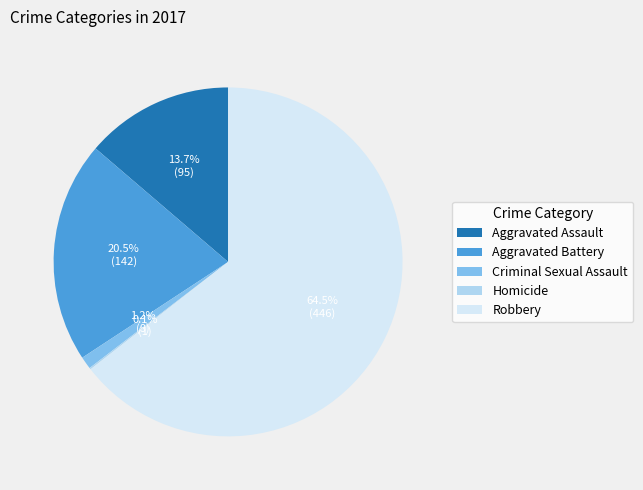

Approximately how many times larger is the value at Aggravated Assault compared to Aggravated Battery?

0.7